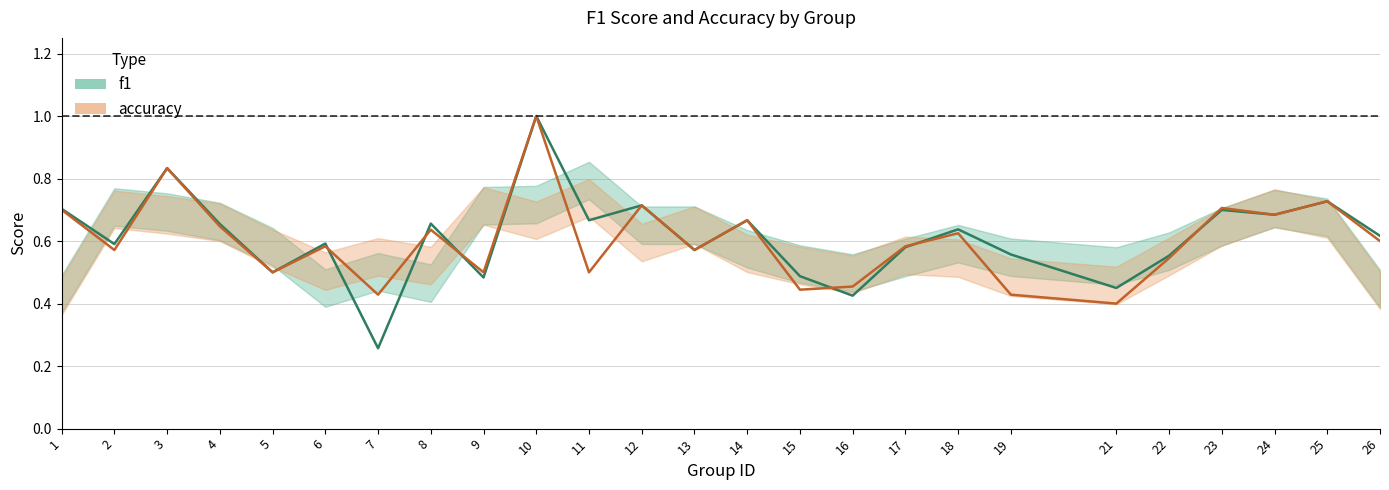

What is the value of the accuracy point at the 16th from the left?

0.5